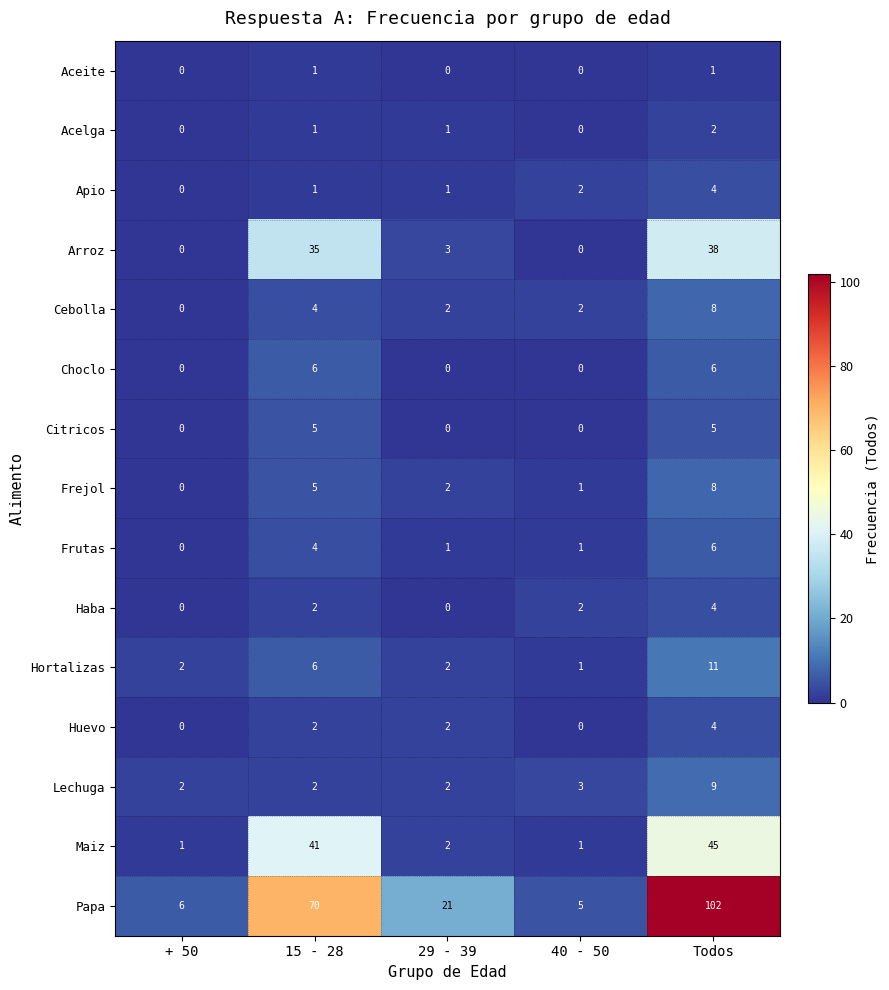

Which series has the largest range (max minus min)?

Papa